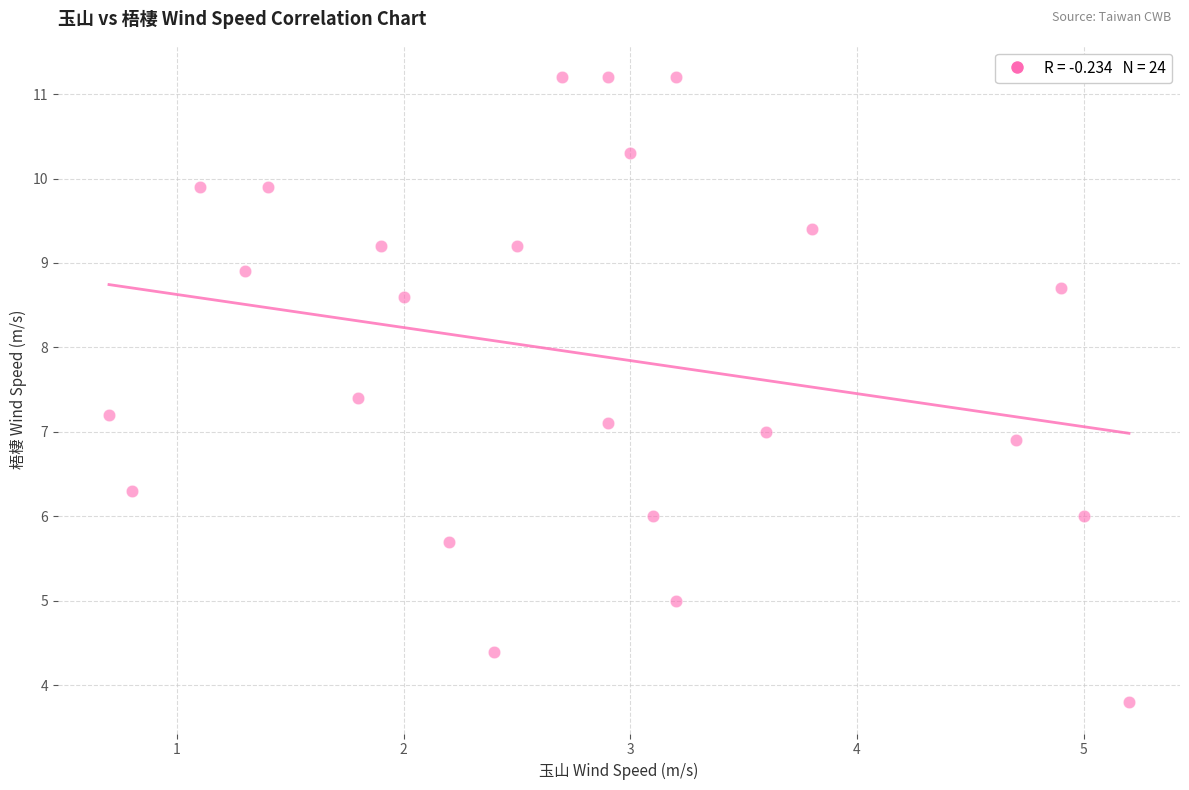

What is the range of X values (max minus min)?

4.5